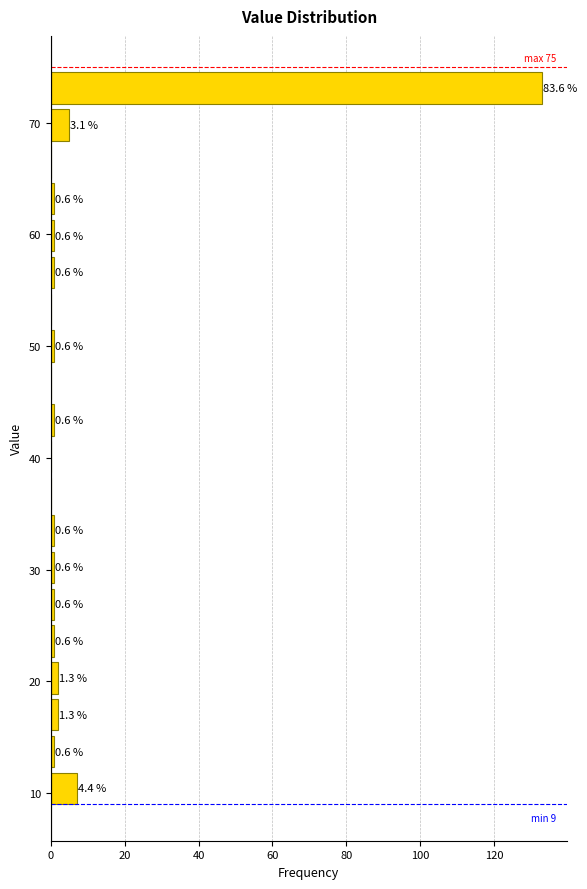

Around what value on the y-axis is the longest bar? Give the approximate position of its centre, as read against the axis.

73